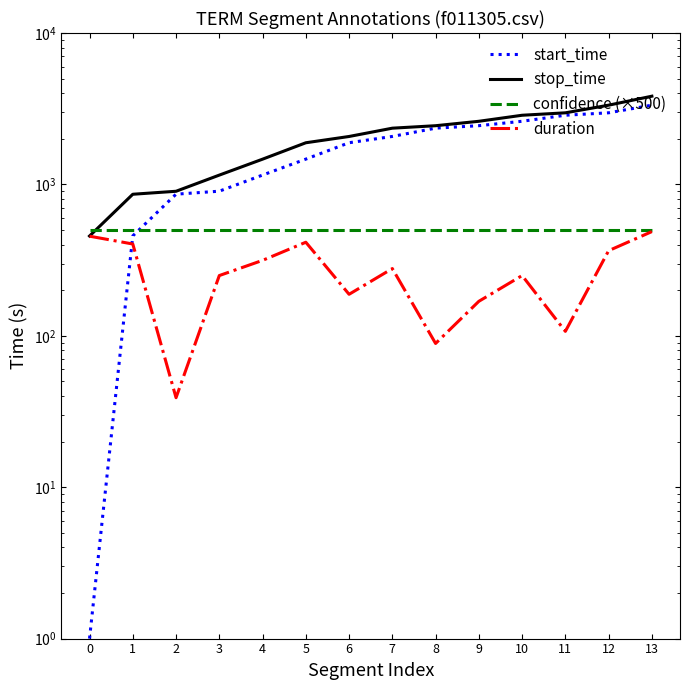

What is the value of the stop_time point at the 2nd from the left?

861